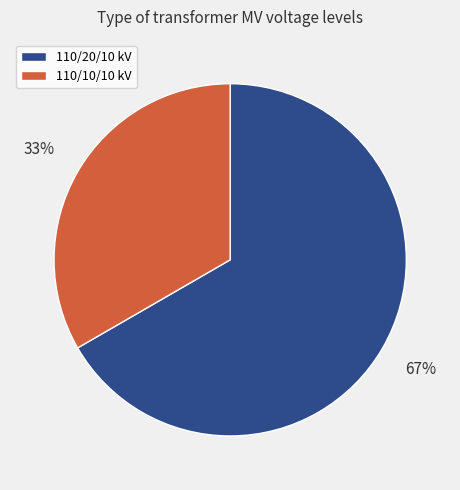

To the nearest percent, what portion does 110/10/10 kV represent?

33%